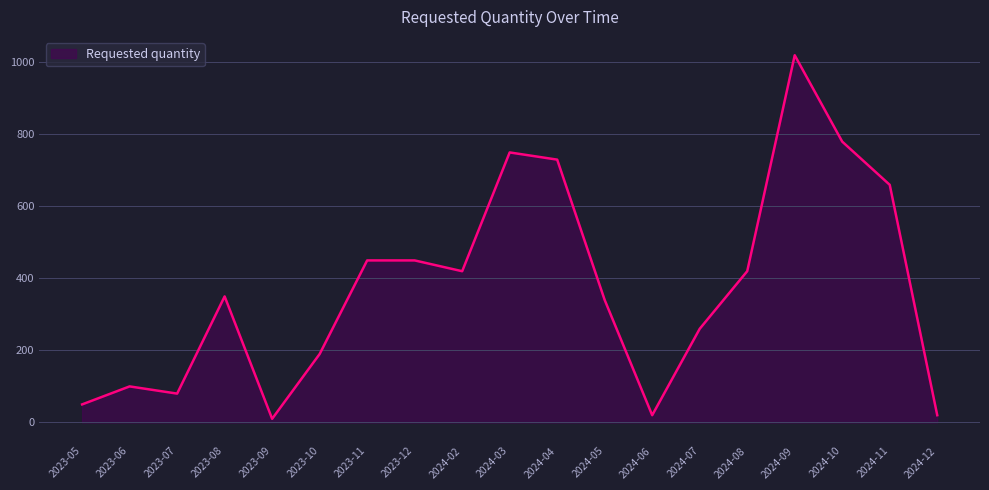

What position from the left is 2023-08?

4